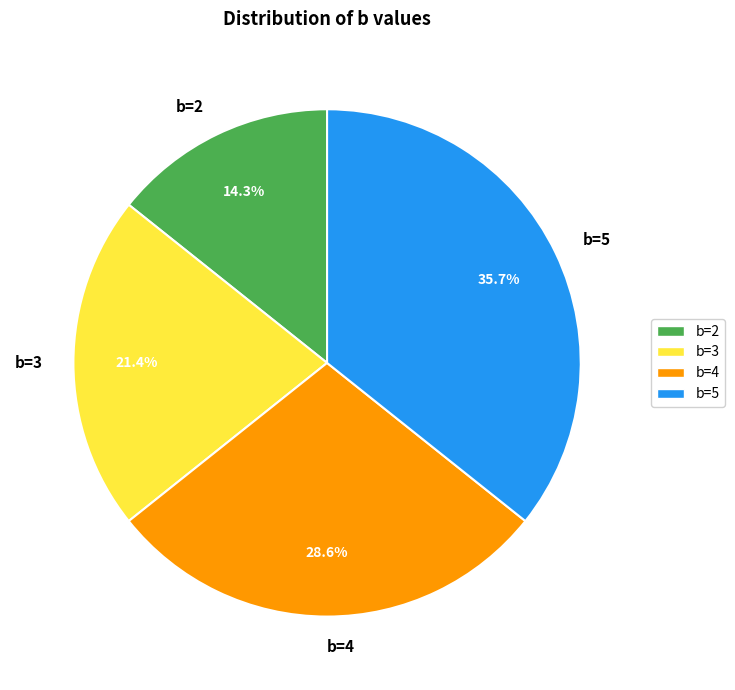

Which has a higher value, b=3 or b=4?

b=4